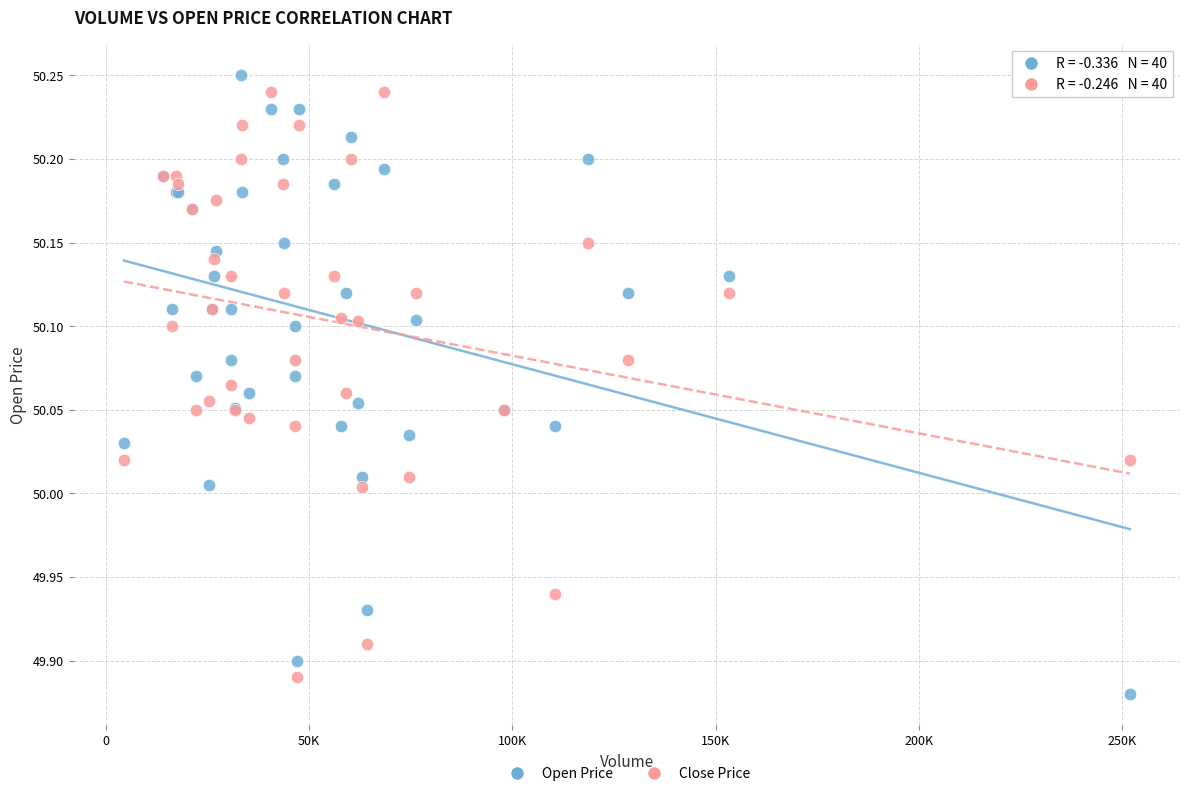

What is the X range (max minus min) for the scatter plot?

247505.0